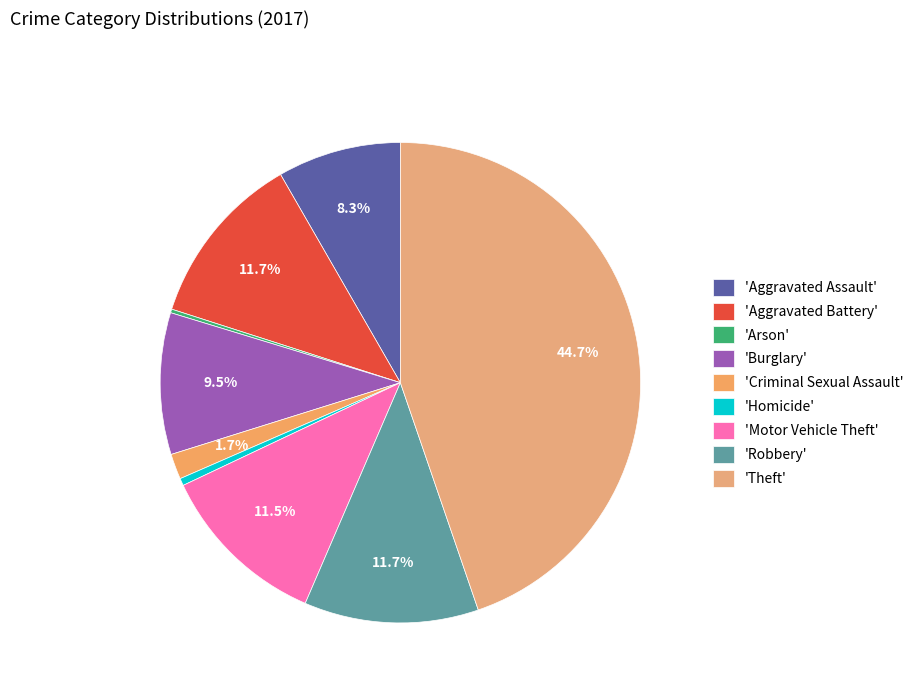

Rank the categories by value from highest to lowest.

Theft, Aggravated Battery, Robbery, Motor Vehicle Theft, Burglary, Aggravated Assault, Criminal Sexual Assault, Homicide, Arson